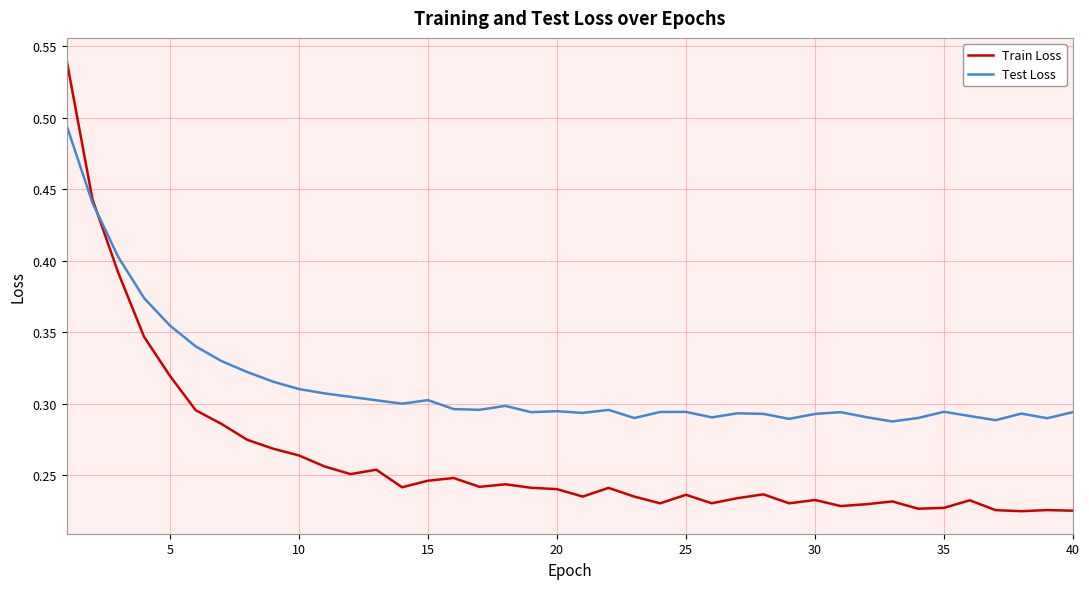

Which series has the largest range (max minus min)?

Train Loss